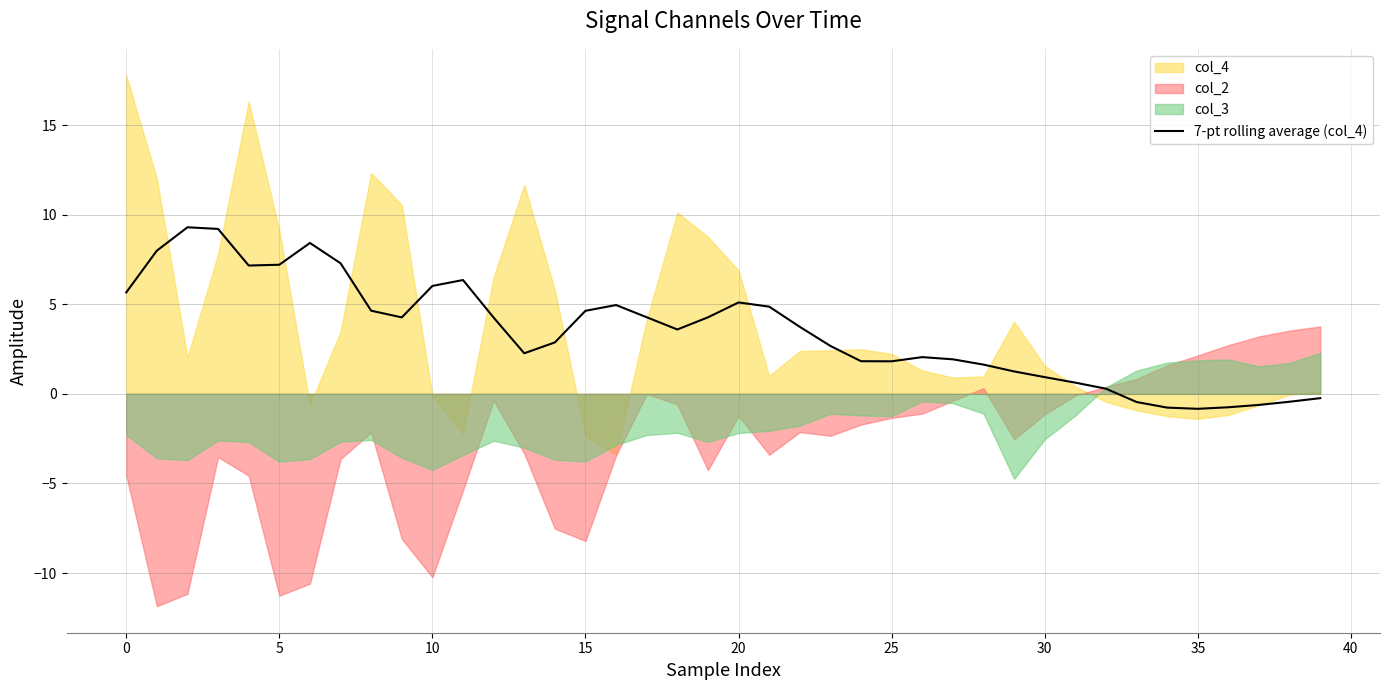

Is it true that 7-pt rolling average (col_4) equals 9.7 at 0?

False